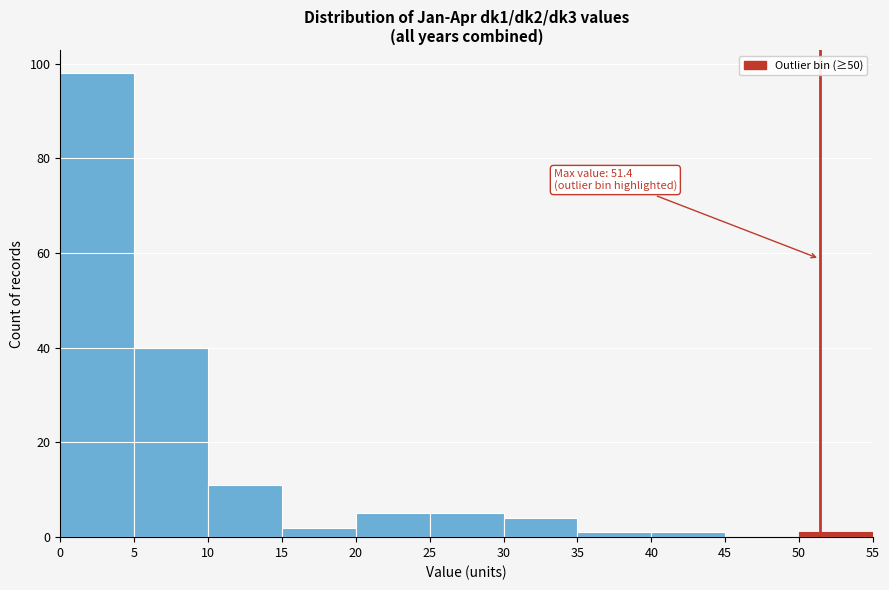

Which range on the x-axis has the tallest bar?

0 to 5